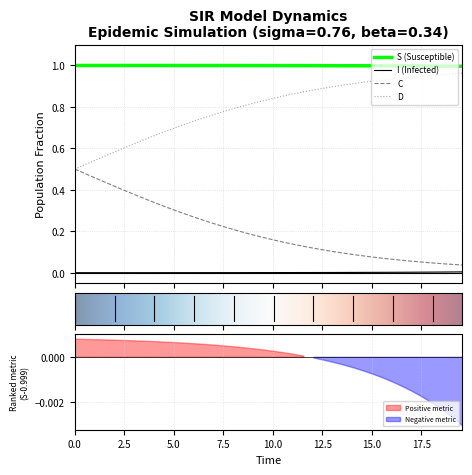

True or false: D and I (Infected) cross at least once.

False